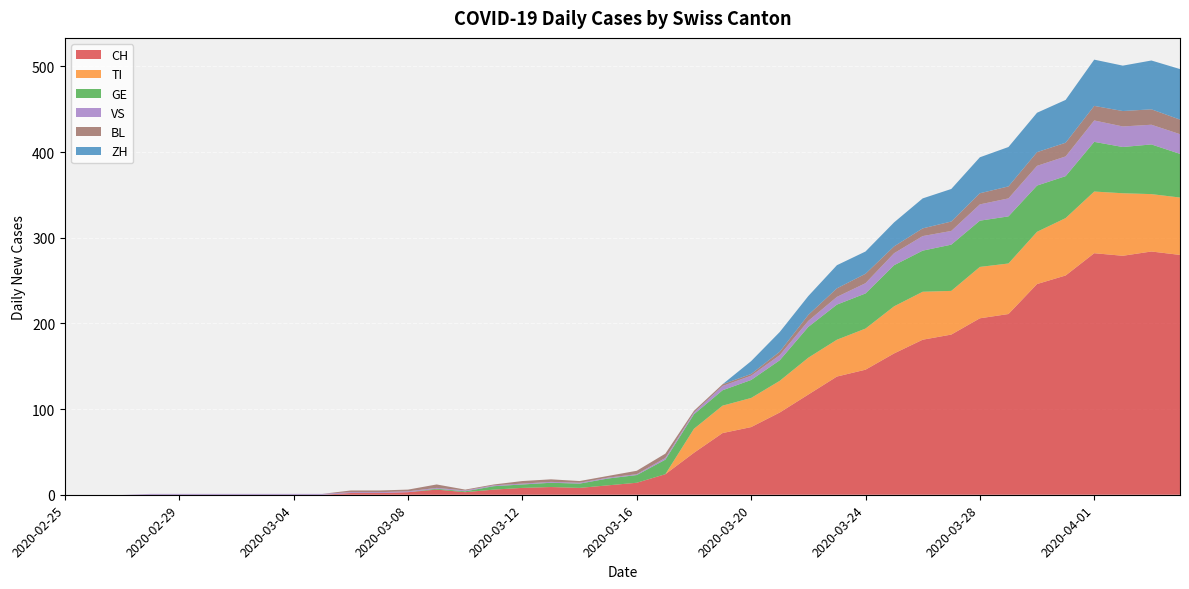

Reading right to left, transcribe all the data shown in this chart.

CH: 280	284	279	282	256	246	211	206	187	181	165	146	138	117	96	79	72	49	24	14	11	8	9	8	6	3	6	3	2	2	0	0	0	0	0	0	0	0	0	0
TI: 67	67	73	72	67	61	59	60	51	56	55	48	43	43	37	34	32	28	0	0	0	0	0	0	0	0	0	0	0	0	0	0	0	0	0	0	0	0	0	0
GE: 51	58	54	58	49	54	55	54	54	48	48	41	41	36	24	21	18	17	17	9	8	5	5	4	4	1	1	0	0	0	0	0	0	0	0	0	0	0	0	0
VS: 23	23	24	25	23	23	21	19	16	17	14	12	9	7	6	5	5	2	2	1	1	1	1	1	1	1	1	1	1	1	1	1	1	1	1	1	1	0	0	0
BL: 17	18	18	17	16	16	14	13	11	9	8	11	10	7	4	2	2	2	5	4	2	2	3	3	1	1	4	2	2	2	0	0	0	0	0	0	0	0	0	0
ZH: 59	57	53	54	50	46	46	42	38	35	28	26	27	22	23	15	0	0	0	0	0	0	0	0	0	0	0	0	0	0	0	0	0	0	0	0	0	0	0	0